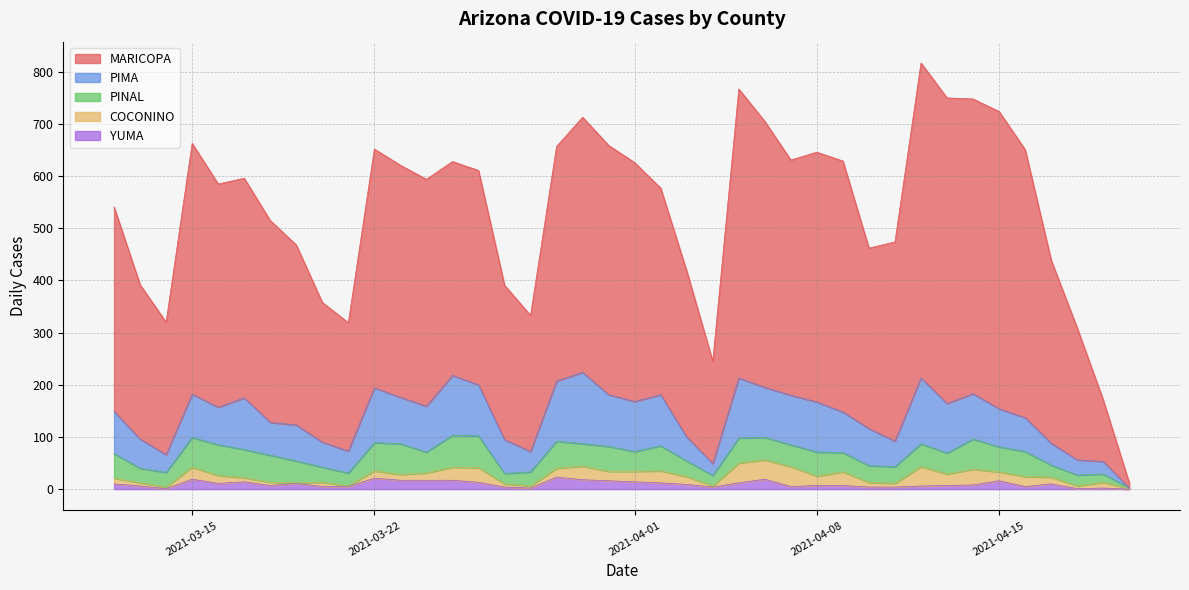

True or false: cases_MARICOPA and cases_YUMA intersect in this chart.

False